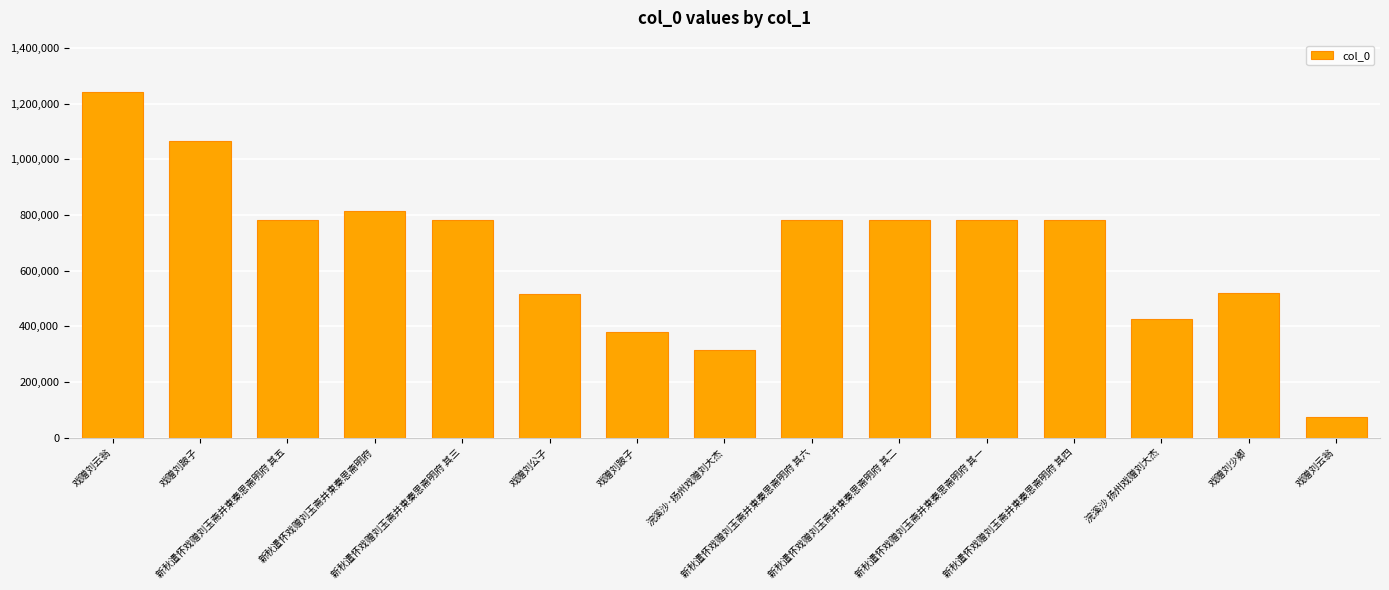

How many bars are there in total?

15